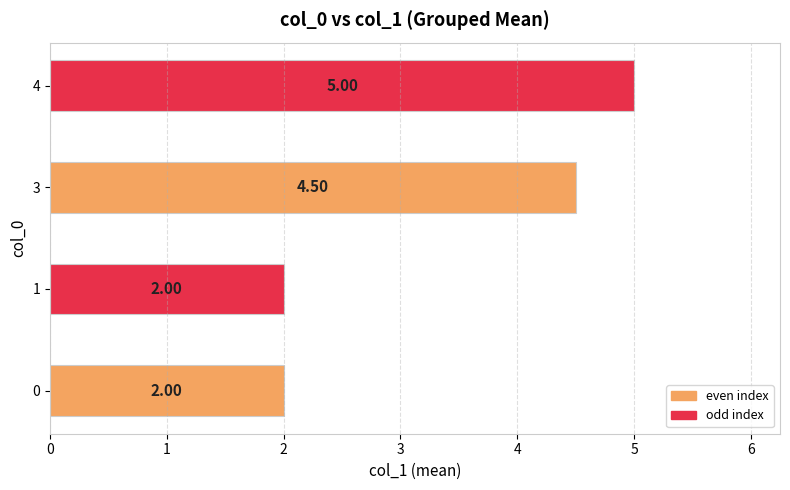

What is the difference between the values at 1 and 4?

3.0